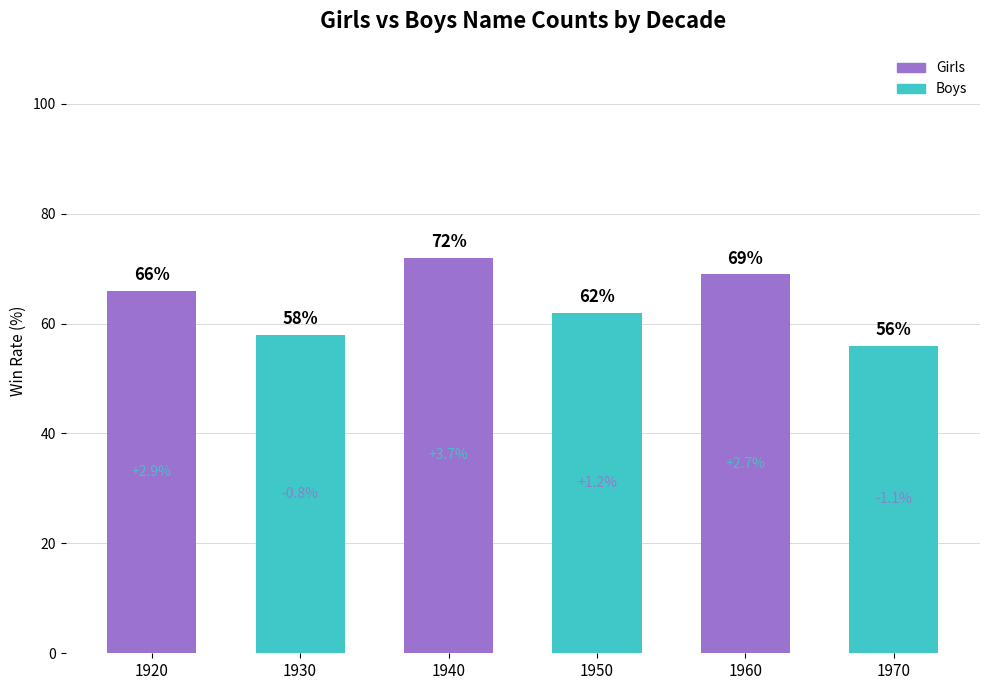

What is the ratio of the value at 1940 to the value at 1930?

1.2